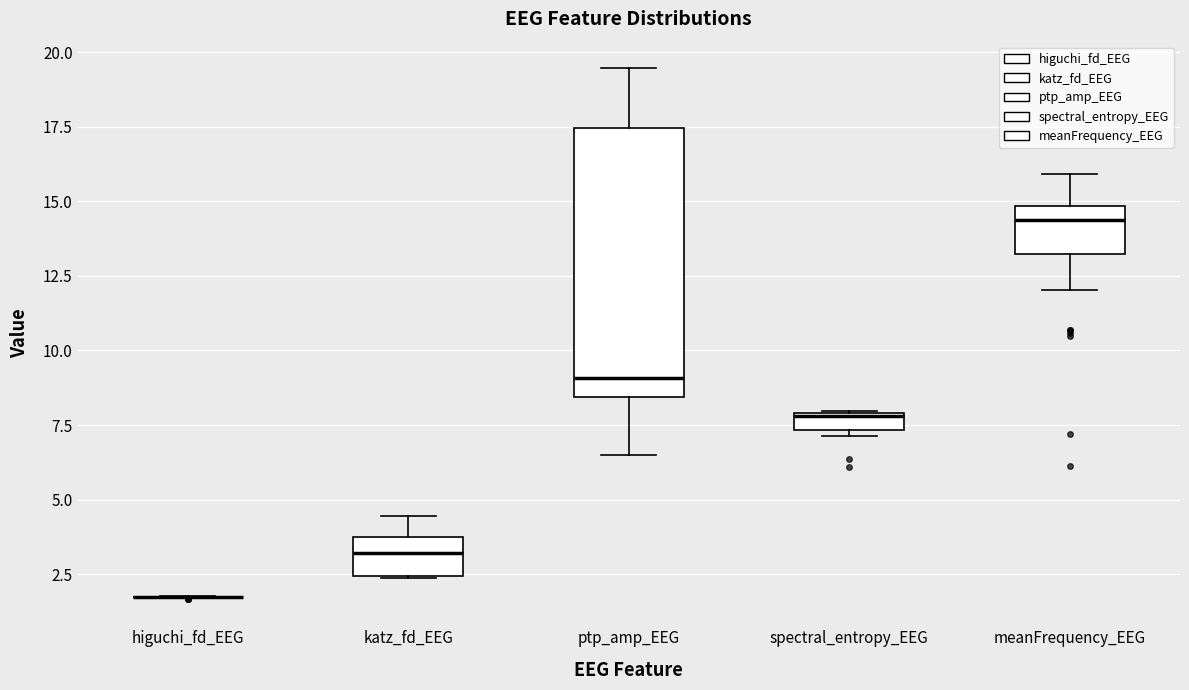

Where is the lower edge of the box for katz_fd_EEG on the y-axis? The values are not printed on the chart, so give them approximately, as read against the axis.

2.5